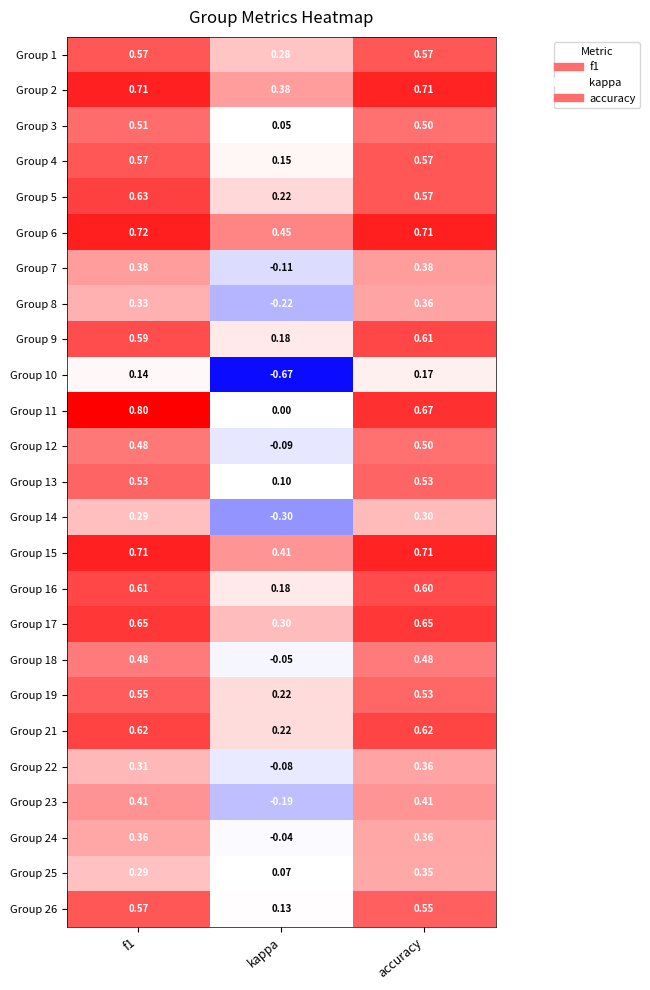

How many distinct data groups are displayed?

25